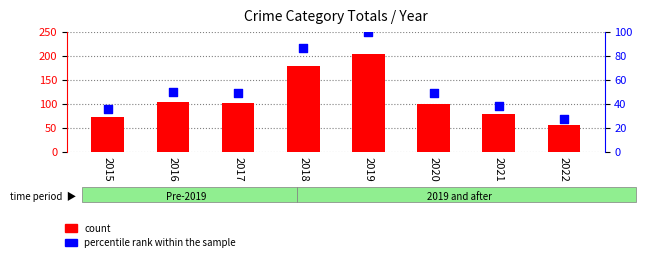

What is the total value across all series at 2020?

148.8